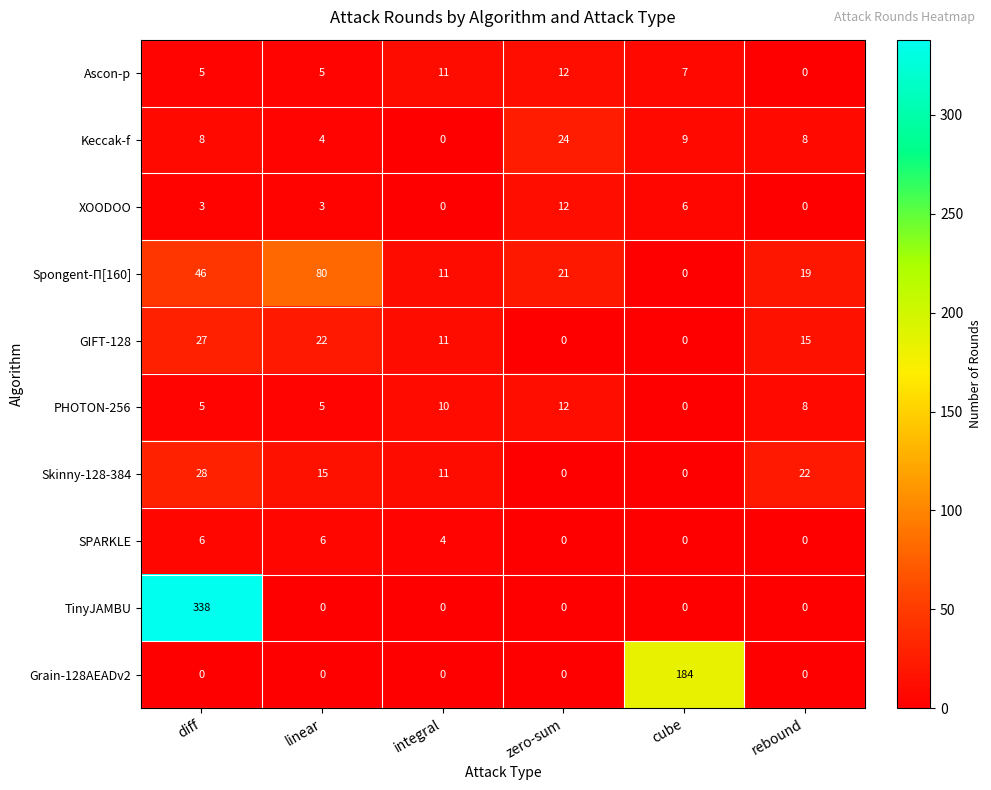

What is the difference between the TinyJAMBU values at integral and diff?

338